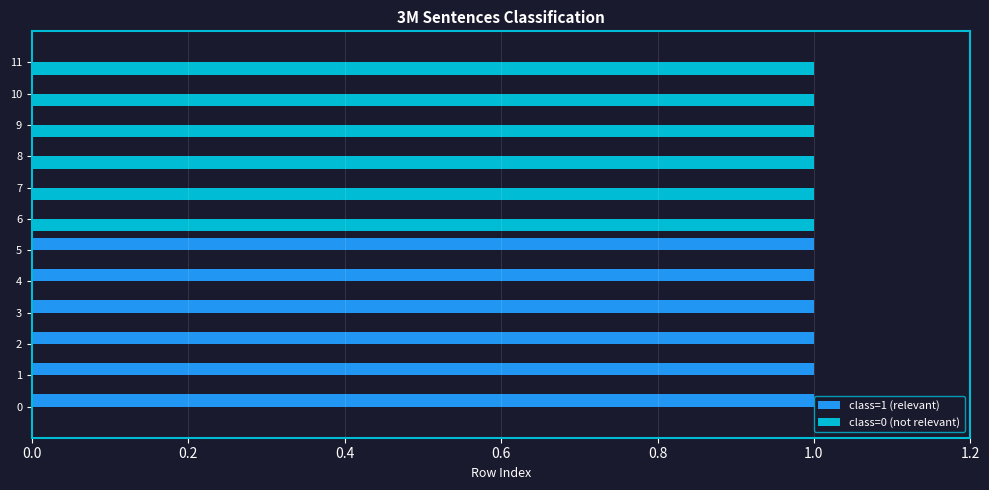

The class=1 (relevant) series shows 0 at 7. True or false?

True